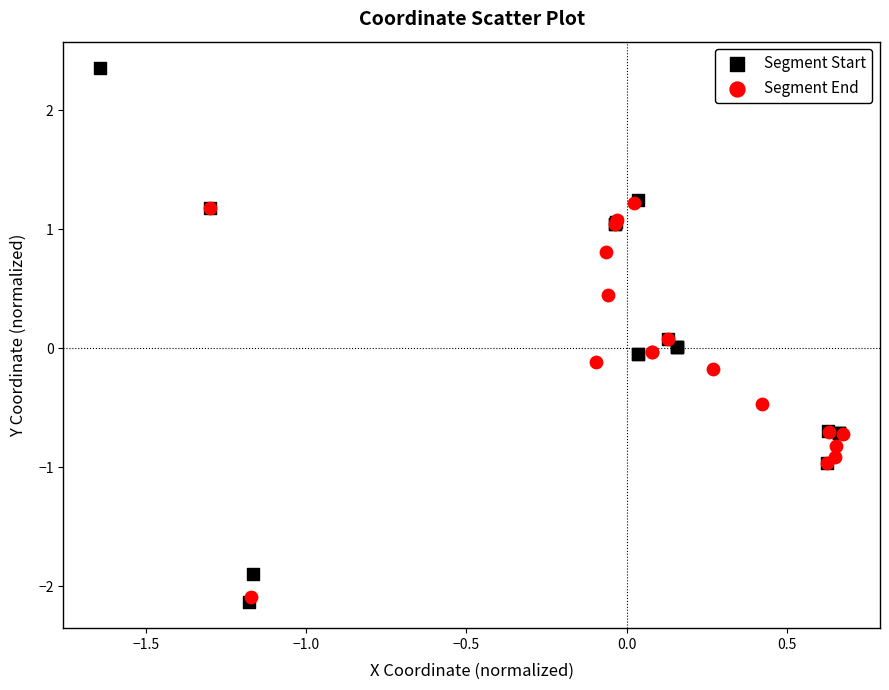

Which series has the largest Y range (max minus min)?

Segment Start